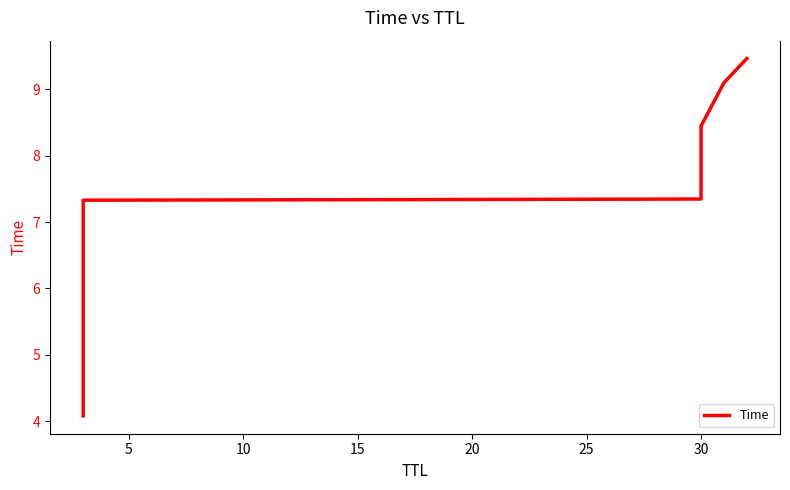

What is the difference between the maximum and second lowest values?

2.1